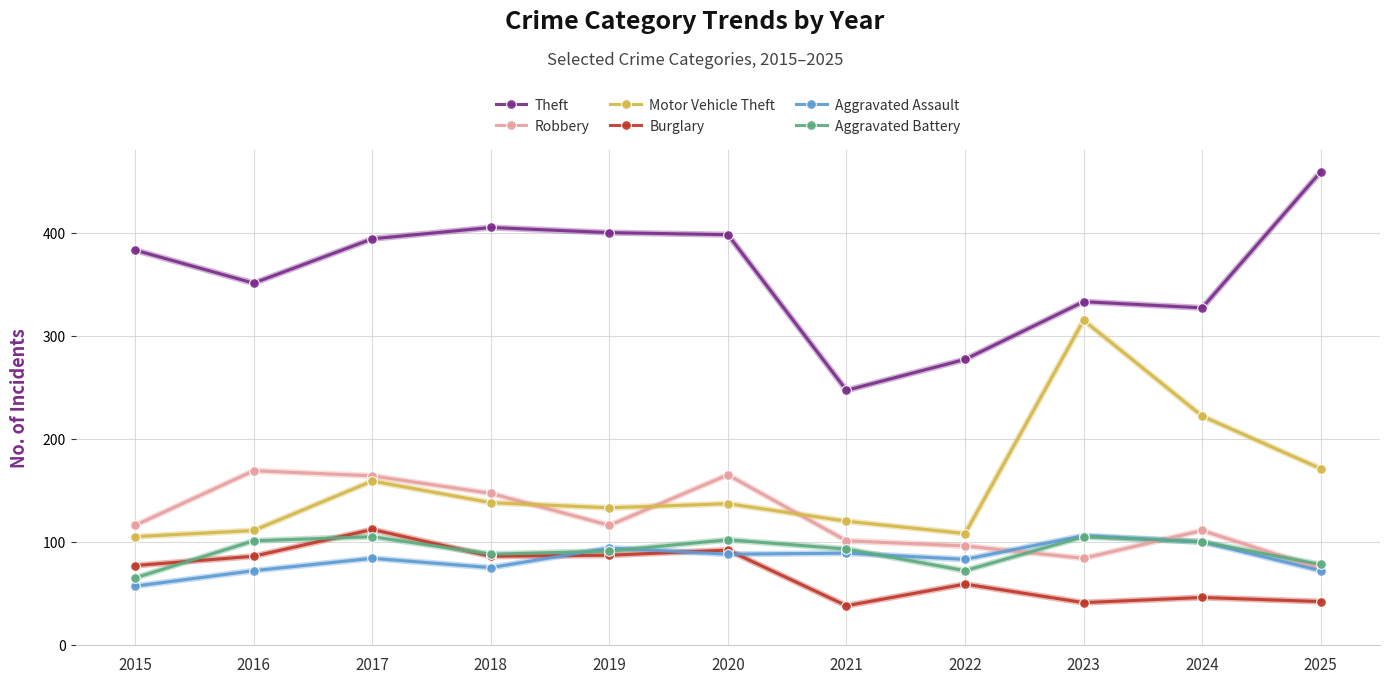

What is the value of the Aggravated Assault point at the 4th from the left?

75